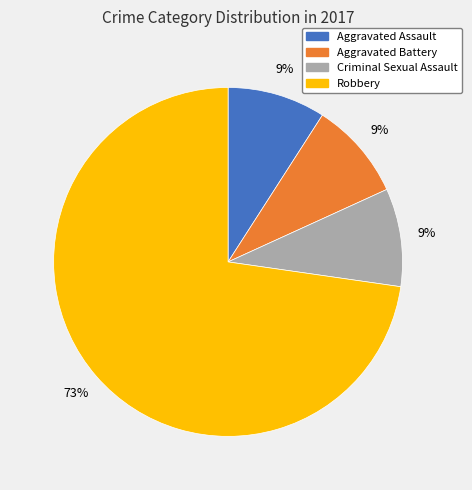

To the nearest percent, what is the average slice percentage?

25%